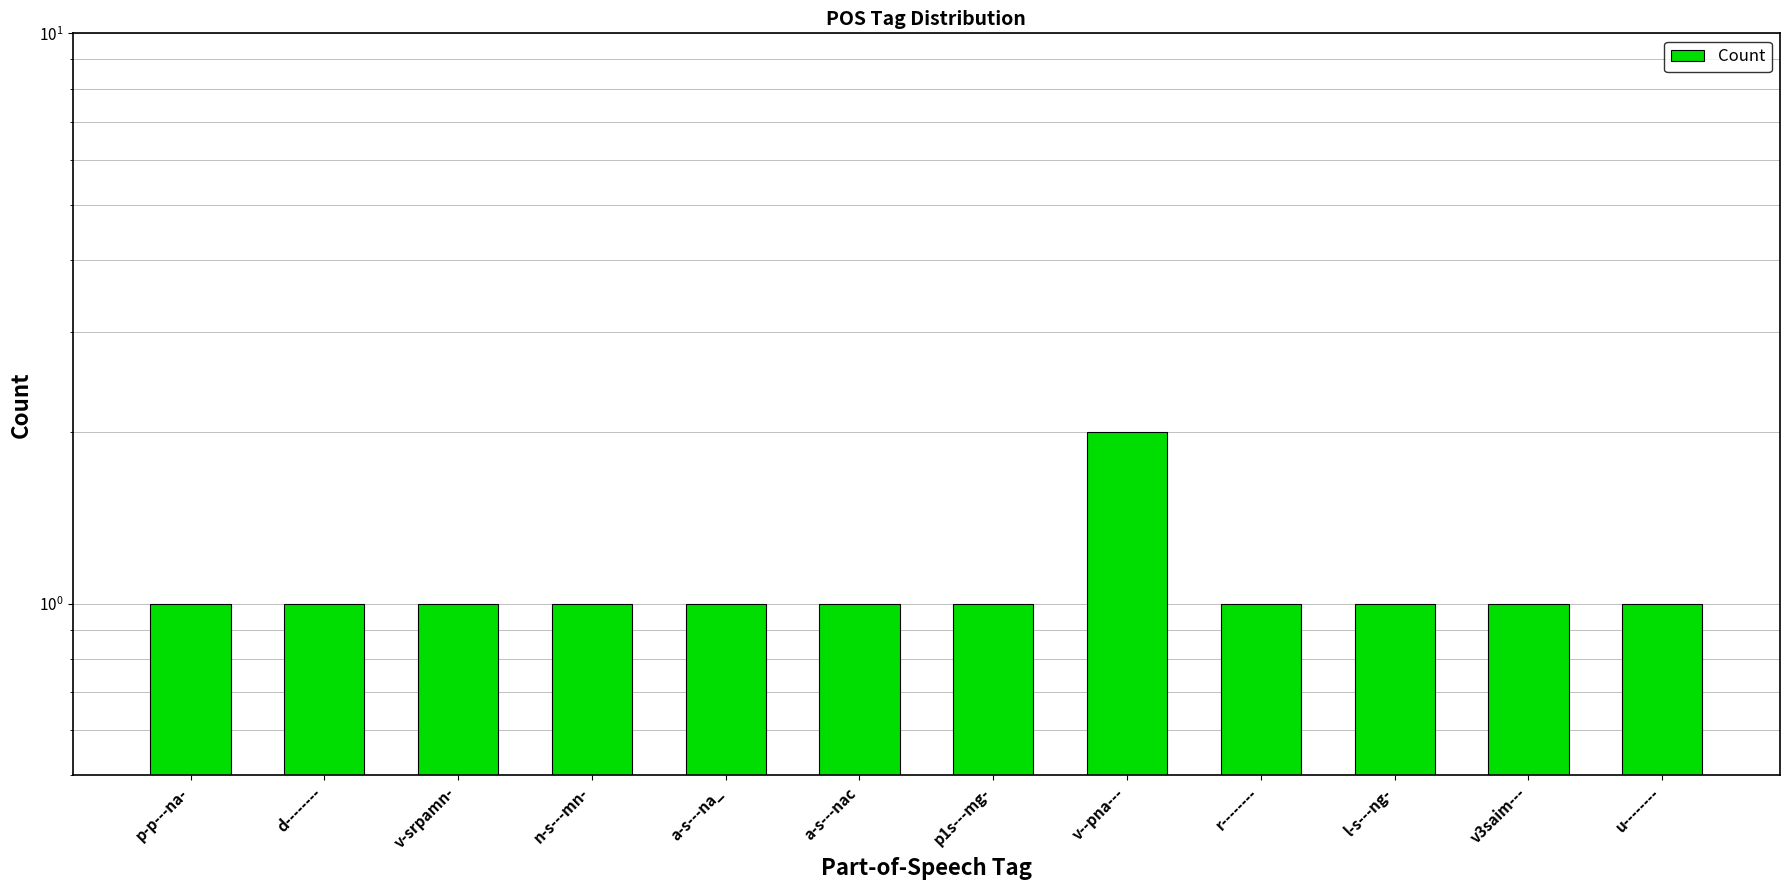

Approximately how many times larger is the value at p-p---na- compared to v-srpamn-?

1.0